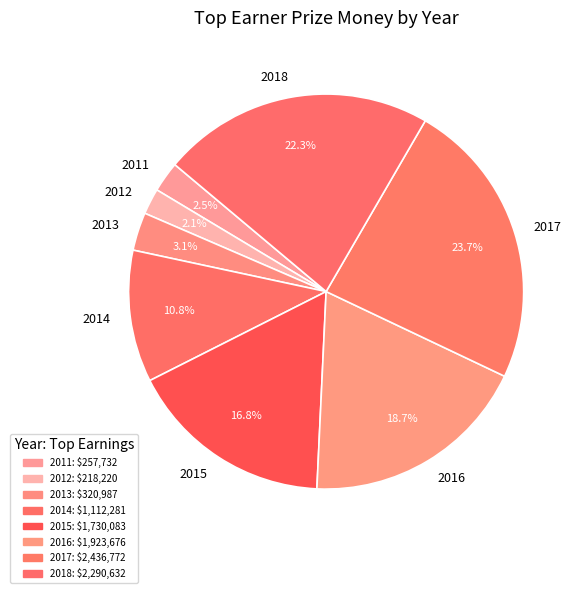

Does any single category account for the majority?

No